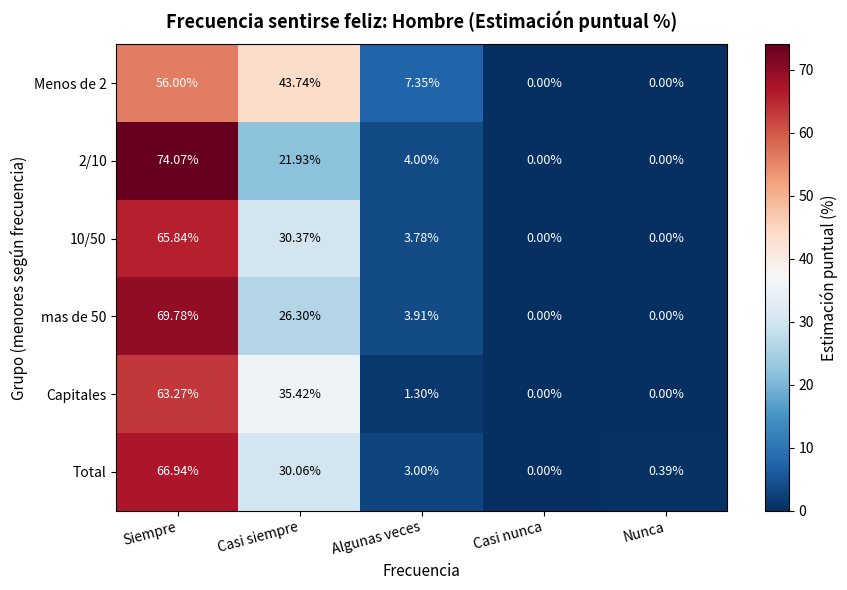

Rank the categories by Total value from highest to lowest.

Siempre, Casi siempre, Algunas veces, Nunca, Casi nunca